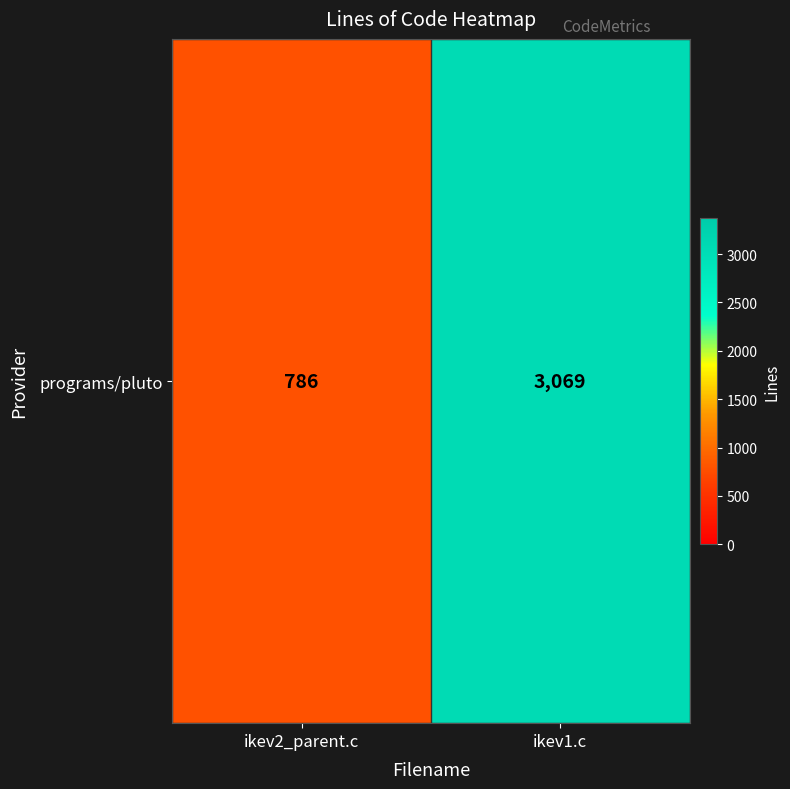

Rank the categories by value from lowest to highest.

ikev2_parent.c, ikev1.c